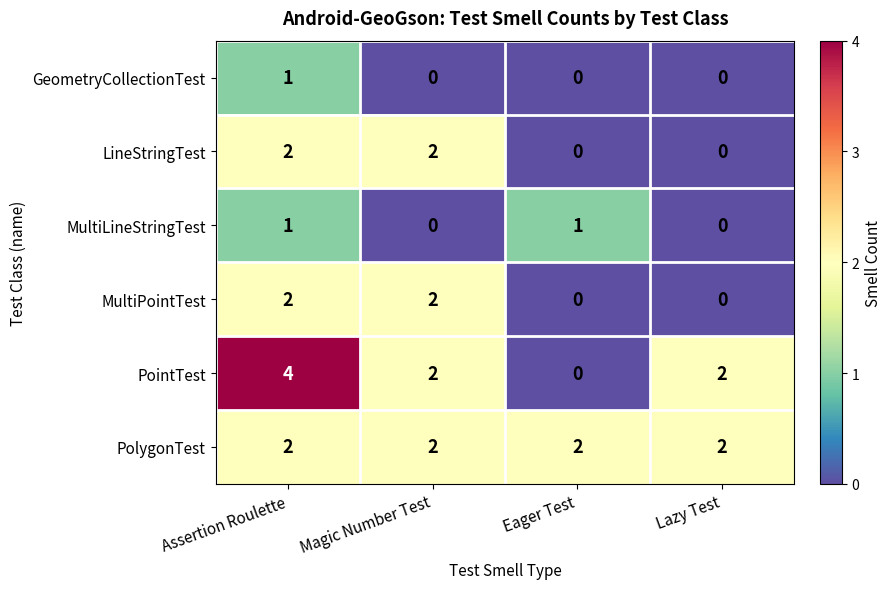

Reading right to left, extract all data points from this chart.

GeometryCollectionTest: 0	0	0	1
LineStringTest: 0	0	2	2
MultiLineStringTest: 0	1	0	1
MultiPointTest: 0	0	2	2
PointTest: 2	0	2	4
PolygonTest: 2	2	2	2